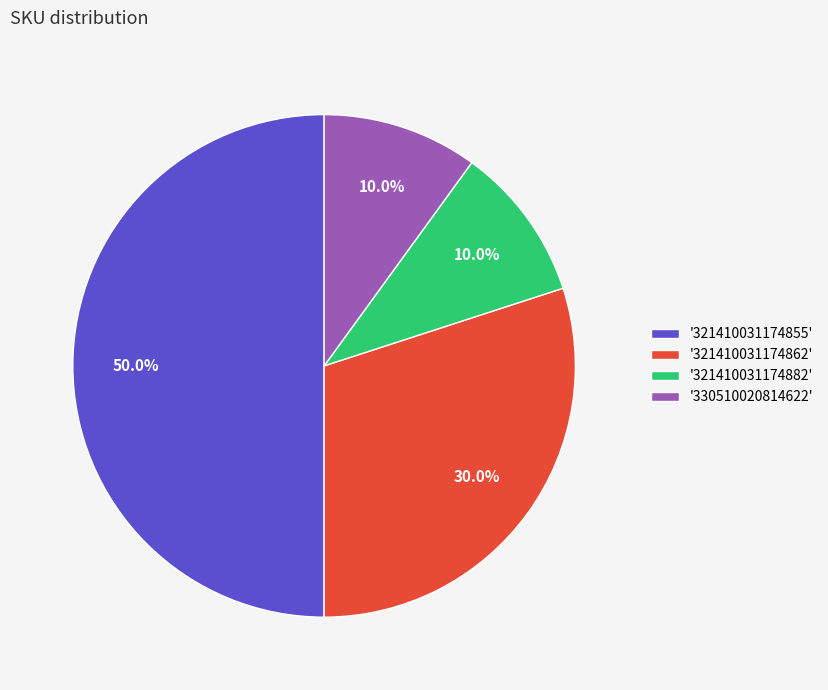

Is the sum of '321410031174862' and '321410031174855' greater than half?

Yes